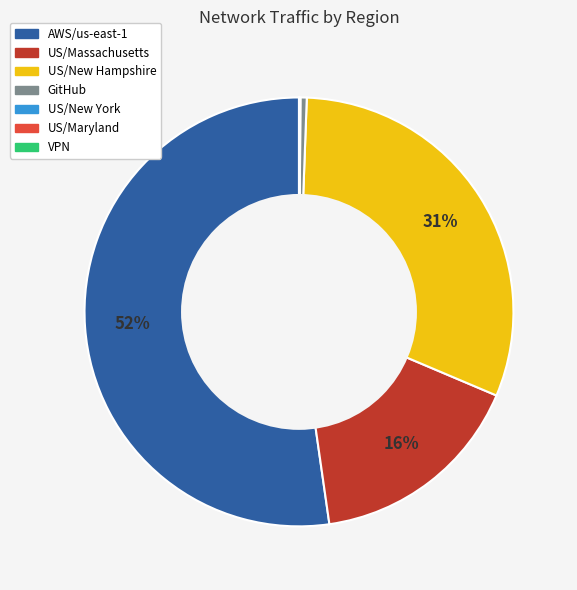

True or false: AWS/us-east-1 accounts for 63% of the total.

False